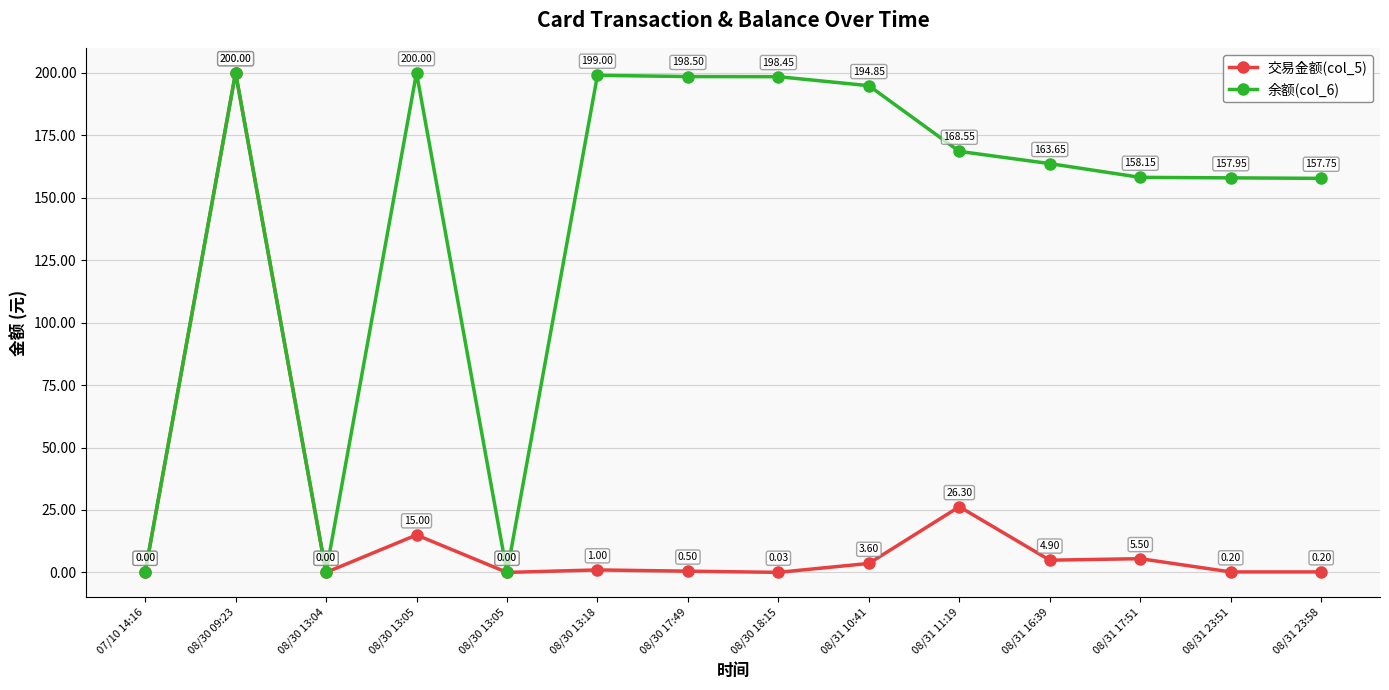

How many positive values does the 余额(col_6) series have?

11